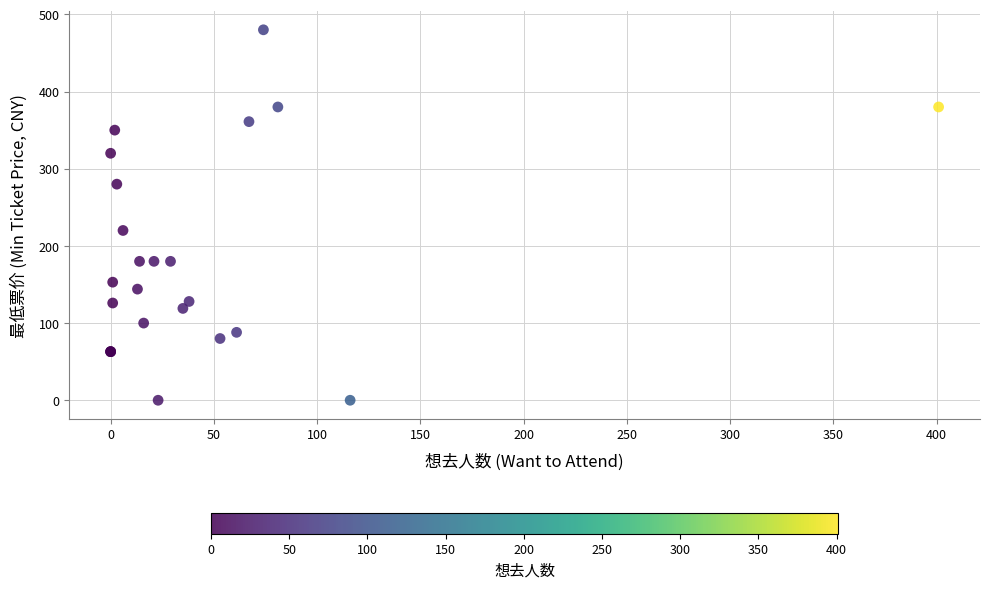

What Y value in the scatter plot is closest to 240?

220